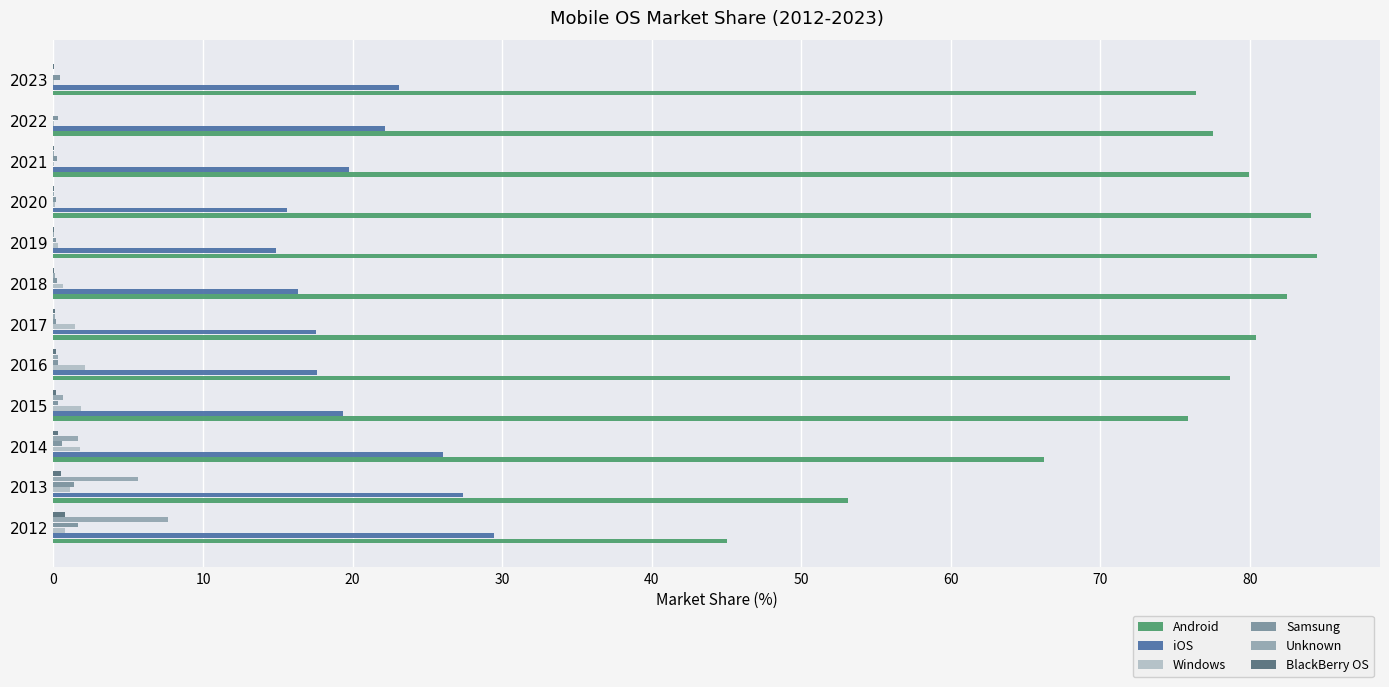

How many distinct data groups are displayed?

6